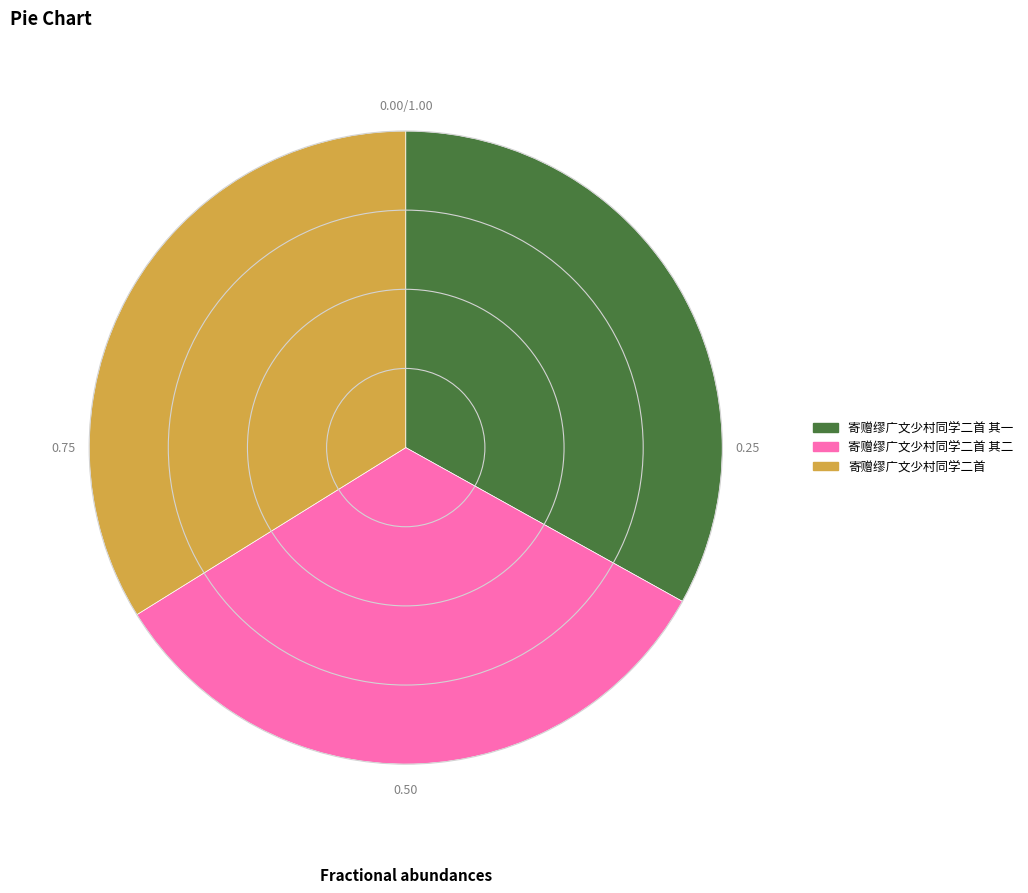

Which slice is the largest?

寄赠缪广文少村同学二首